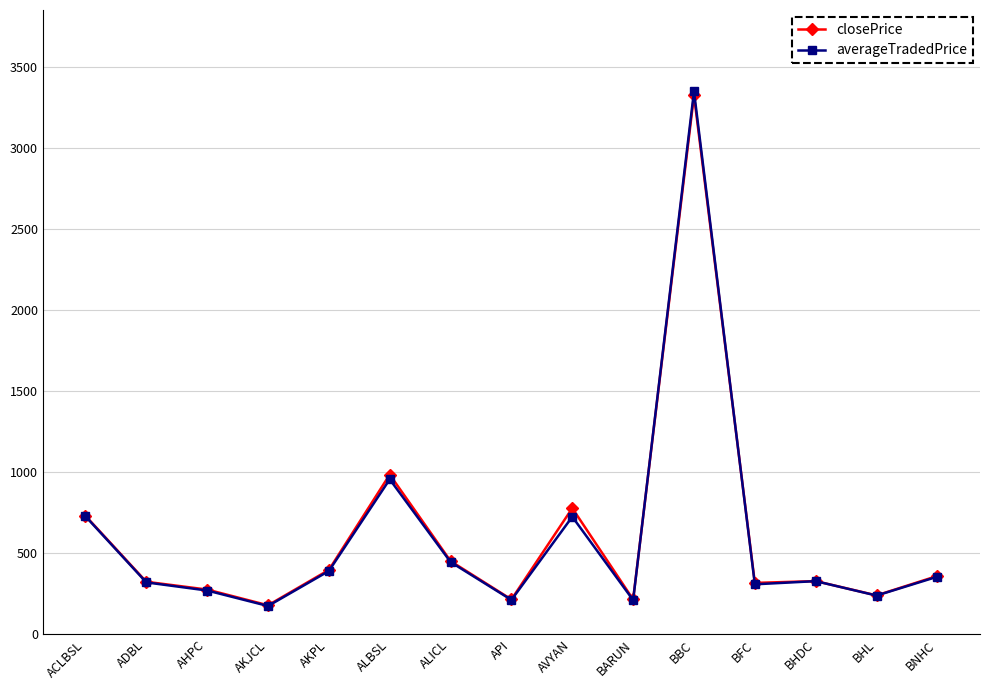

True or false: averageTradedPrice has more than 0 interior local peaks.

True